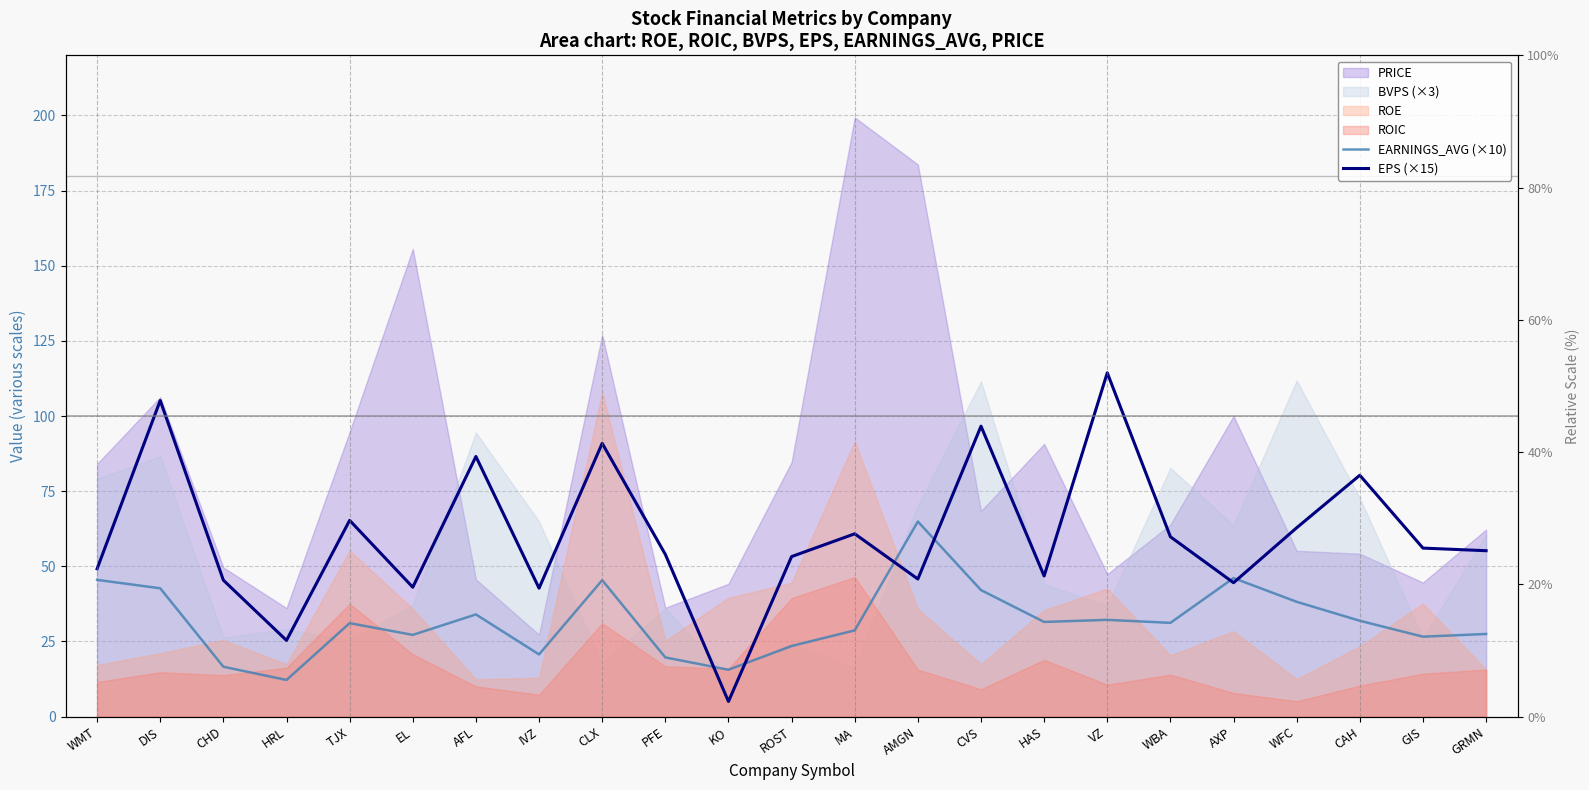

Does the chart have visible grid lines?

Yes